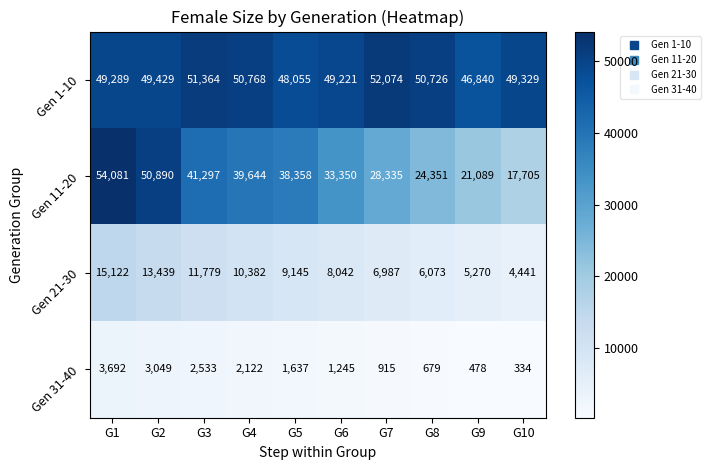

Rank the series at G3 from highest to lowest value.

Gen 1-10, Gen 11-20, Gen 21-30, Gen 31-40